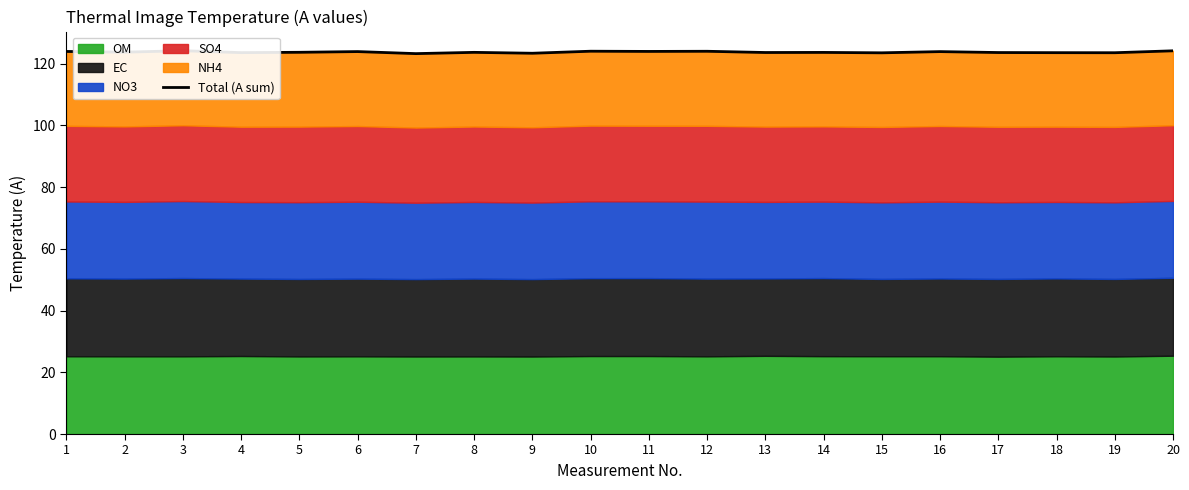

True or false: the data shows 123.9 at 1.

True